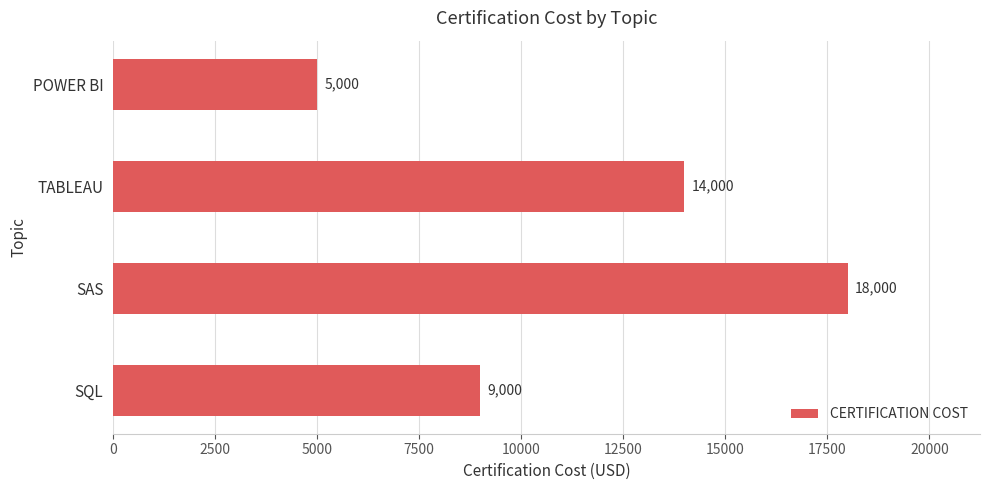

What is the change in value from POWER BI to SAS?

+13000